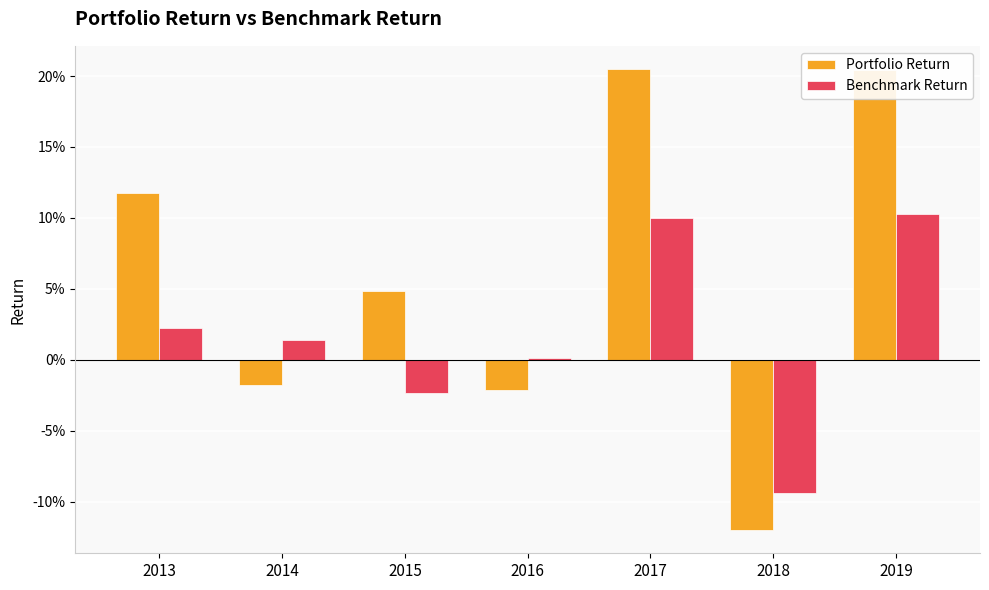

What is the maximum value shown in the chart?

0.2